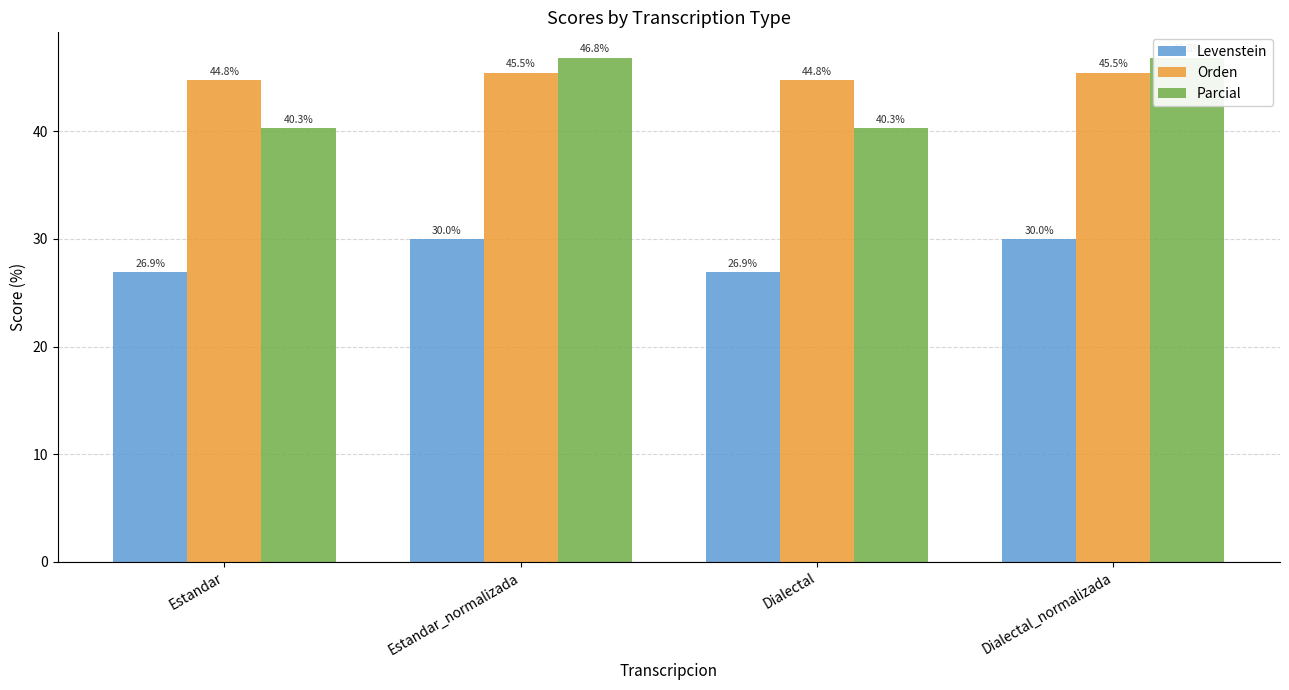

Reading left to right, list all the values displayed in this chart.

Levenstein: Estandar=26.9	Estandar_normalizada=30.0	Dialectal=26.9	Dialectal_normalizada=30.0
Orden: Estandar=44.8	Estandar_normalizada=45.5	Dialectal=44.8	Dialectal_normalizada=45.5
Parcial: Estandar=40.3	Estandar_normalizada=46.8	Dialectal=40.3	Dialectal_normalizada=46.8